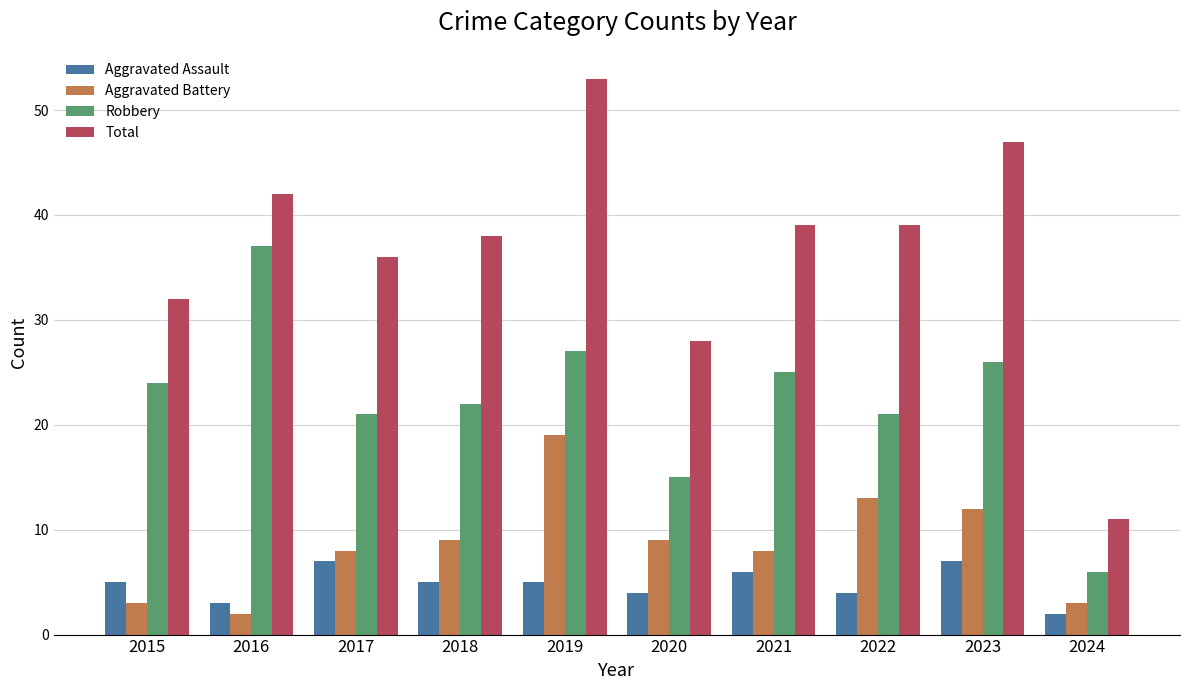

Which series has the largest total across all categories?

Total